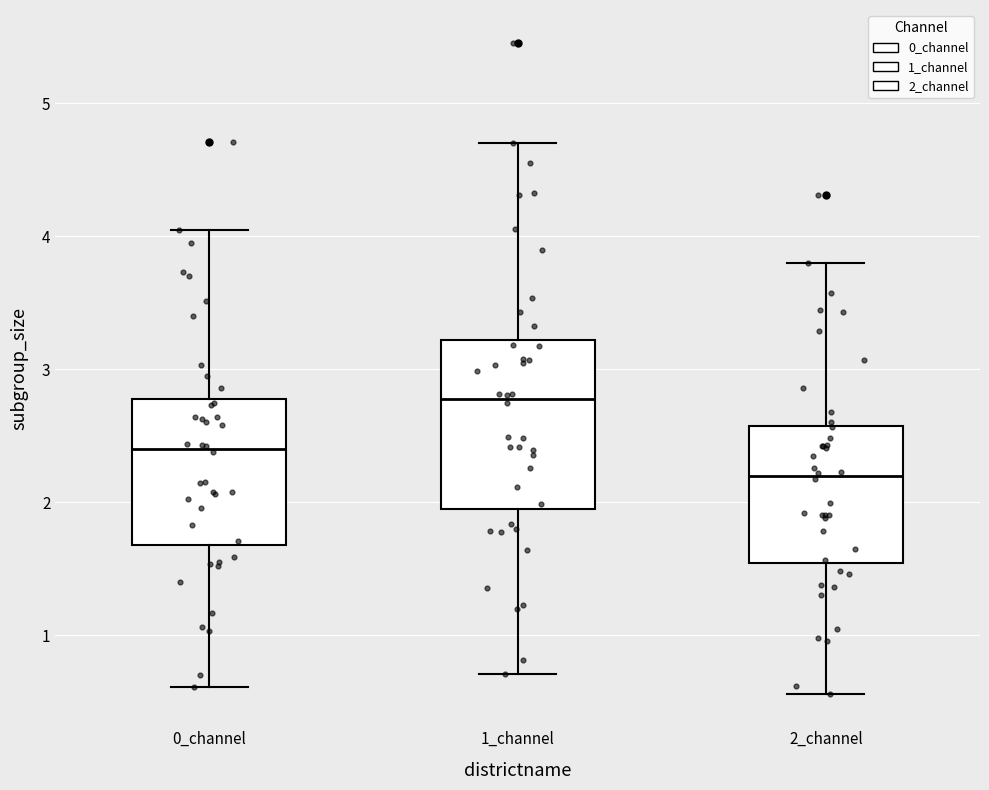

Comparing the boxes themselves (not the whiskers), which one is the tallest?

1_channel